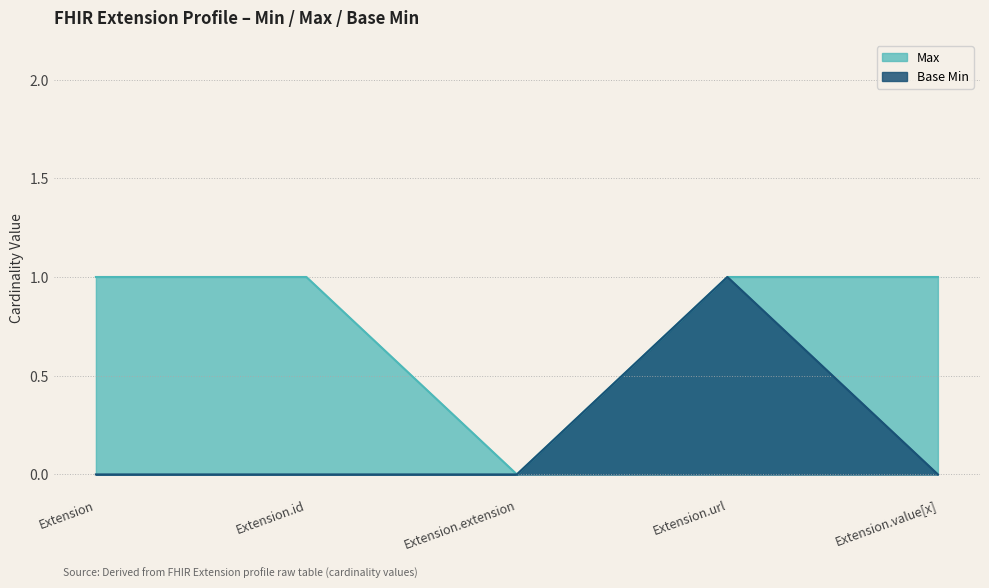

At which label is Max closest to 0?

Extension.extension